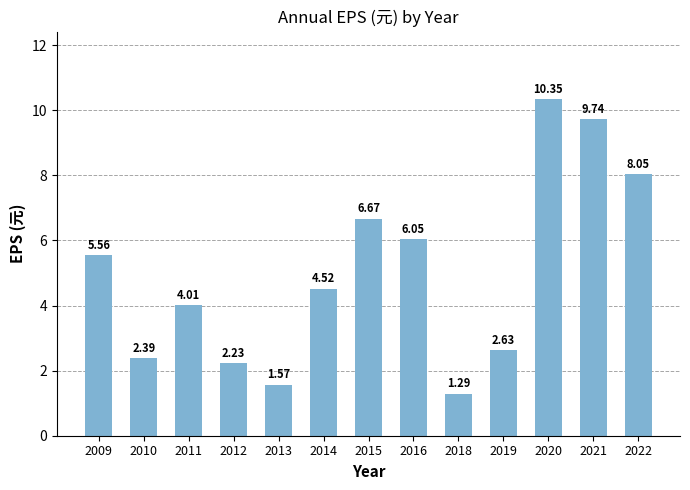

Rank the categories by value from highest to lowest.

2020, 2021, 2022, 2015, 2016, 2009, 2014, 2011, 2019, 2010, 2012, 2013, 2018